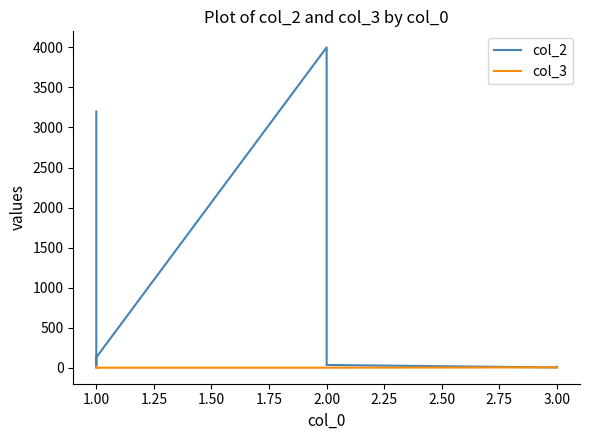

At which category does col_2 reach its first local valley?

1.00